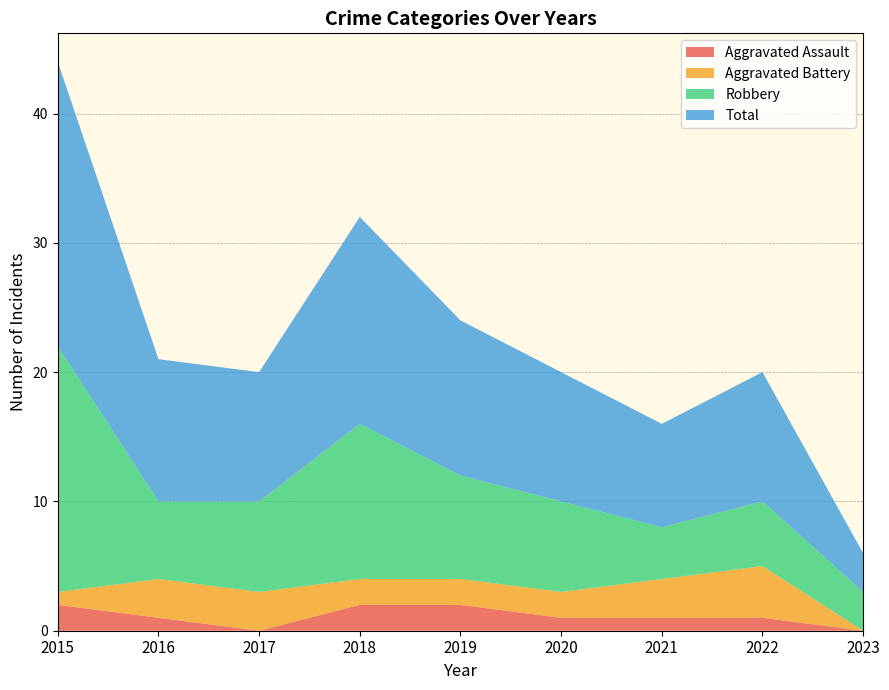

Reading left to right, extract all data points from this chart.

Aggravated Assault: 2015=2	2016=1	2017=0	2018=2	2019=2	2020=1	2021=1	2022=1	2023=0
Aggravated Battery: 2015=1	2016=3	2017=3	2018=2	2019=2	2020=2	2021=3	2022=4	2023=0
Robbery: 2015=19	2016=6	2017=7	2018=12	2019=8	2020=7	2021=4	2022=5	2023=3
Total: 2015=22	2016=11	2017=10	2018=16	2019=12	2020=10	2021=8	2022=10	2023=3